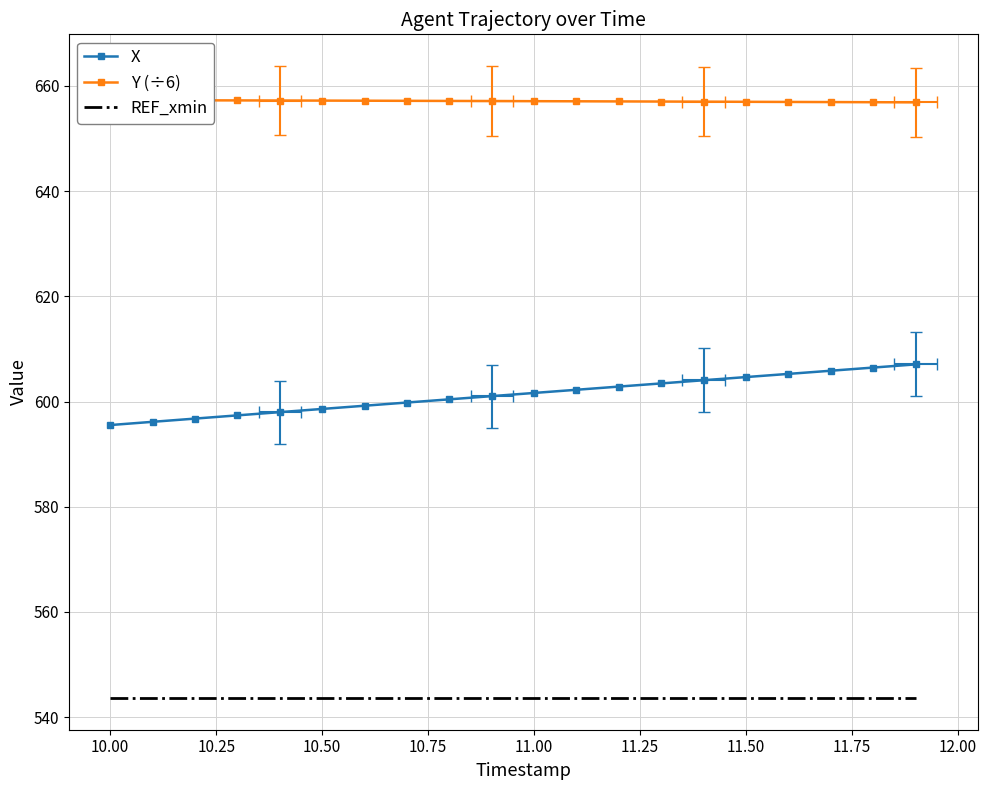

How many lines are shown in the chart?

3